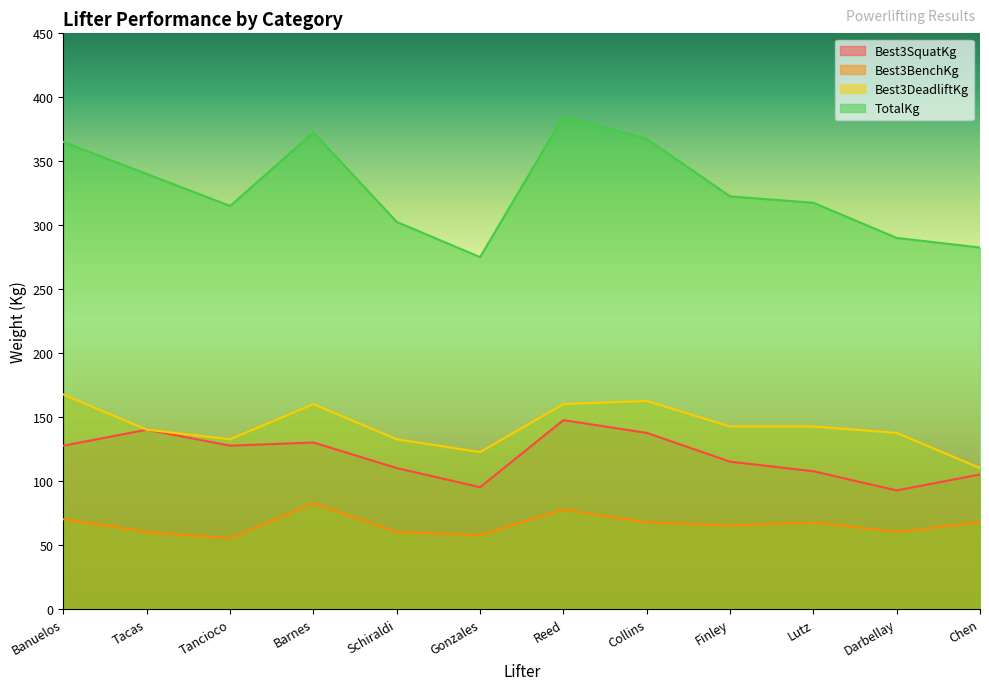

True or false: TotalKg and Best3SquatKg intersect in this chart.

False